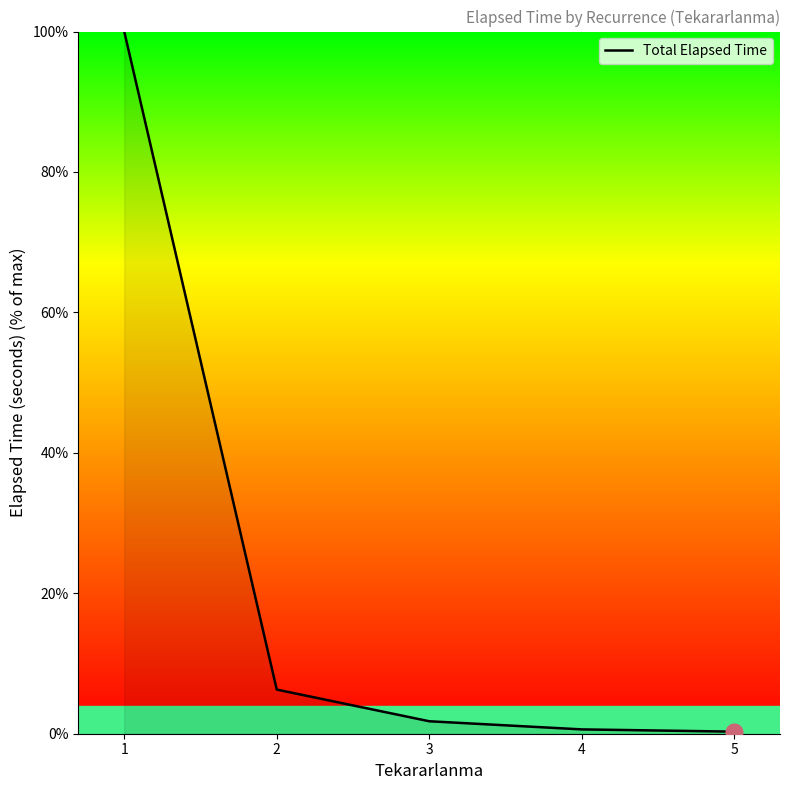

What is the difference between the maximum and minimum values?

99.7